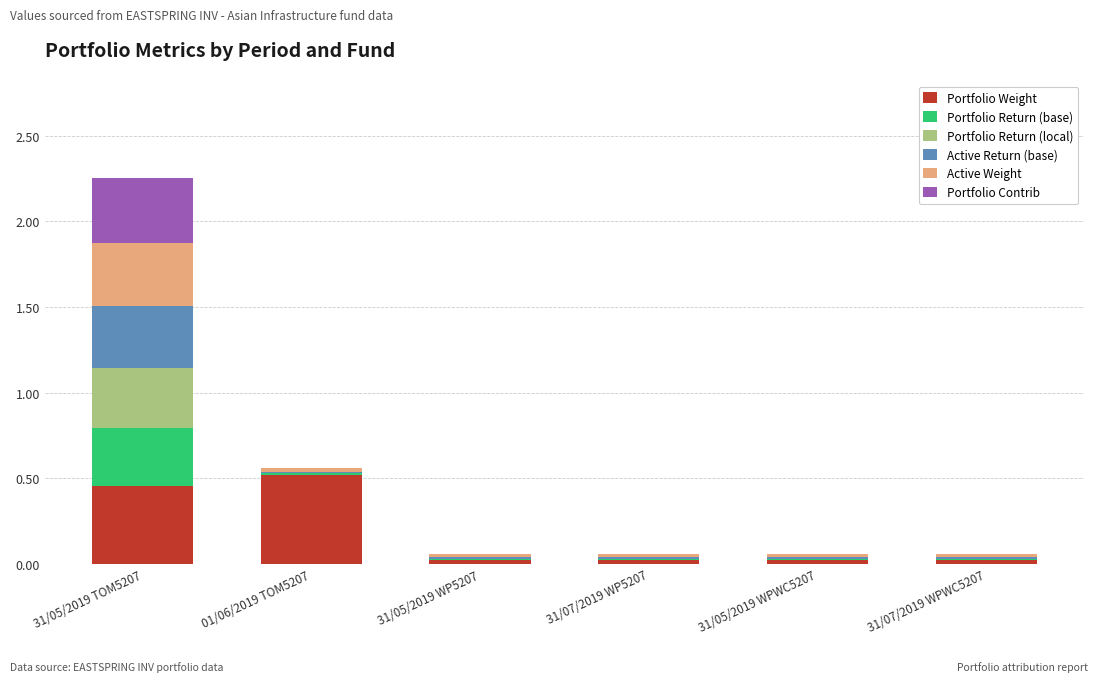

Is it true that Portfolio Weight equals 0.3 at 01/06/2019 TOM5207?

False